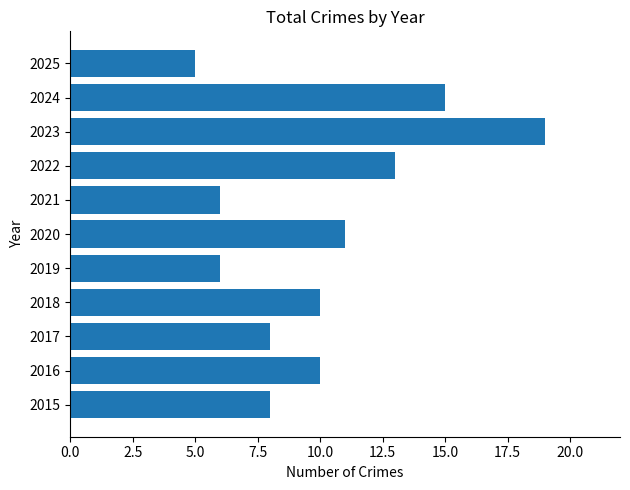

Are the bars grouped side by side (vs. stacked)?

No